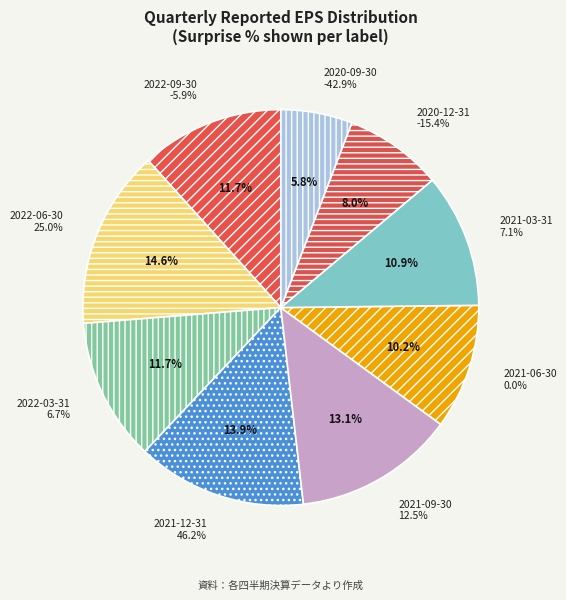

How many segments does this pie chart have?

9